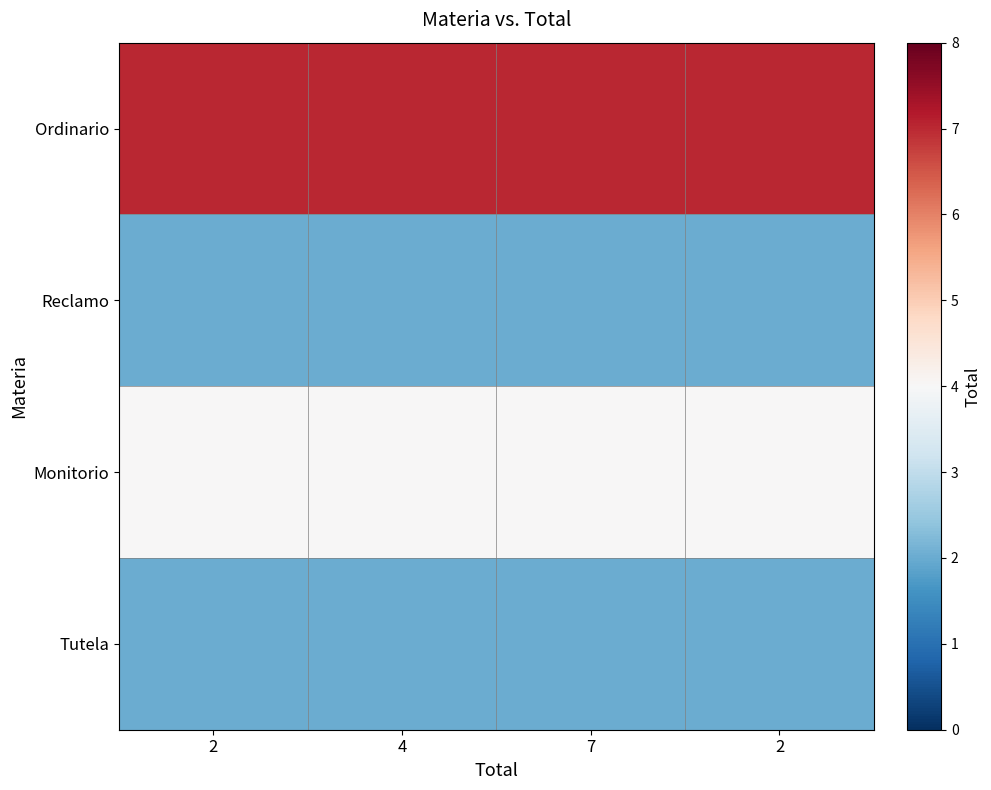

Reading left to right, transcribe all the data shown in this chart.

Ordinario: 2=7	4=7	7=7	2=7
Reclamo: 2=2	4=2	7=2	2=2
Monitorio: 2=4	4=4	7=4	2=4
Tutela: 2=2	4=2	7=2	2=2